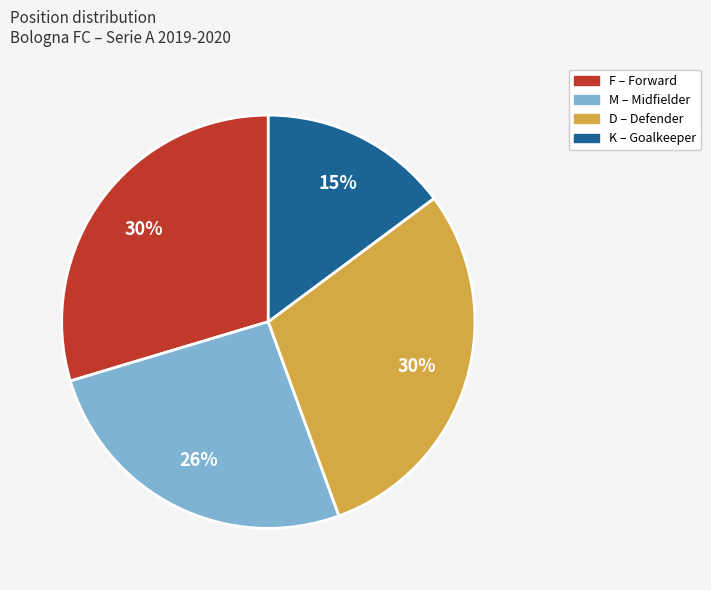

Does any single category account for the majority?

No